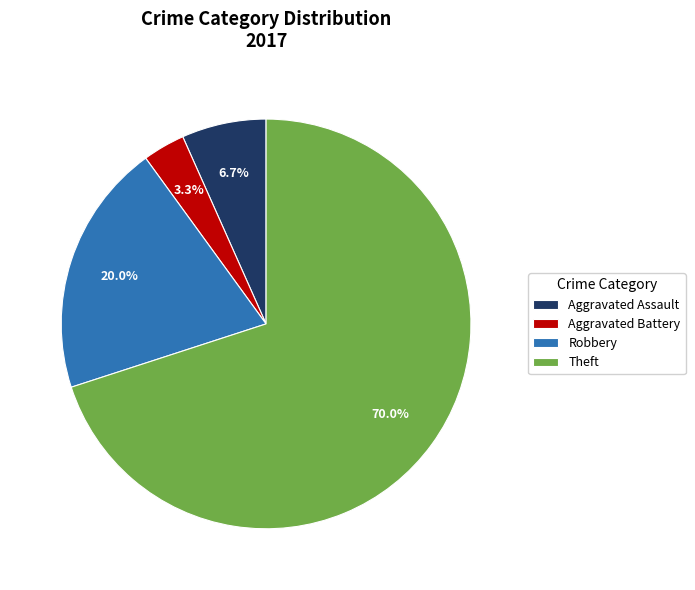

Rank the categories by value from highest to lowest.

Theft, Robbery, Aggravated Assault, Aggravated Battery